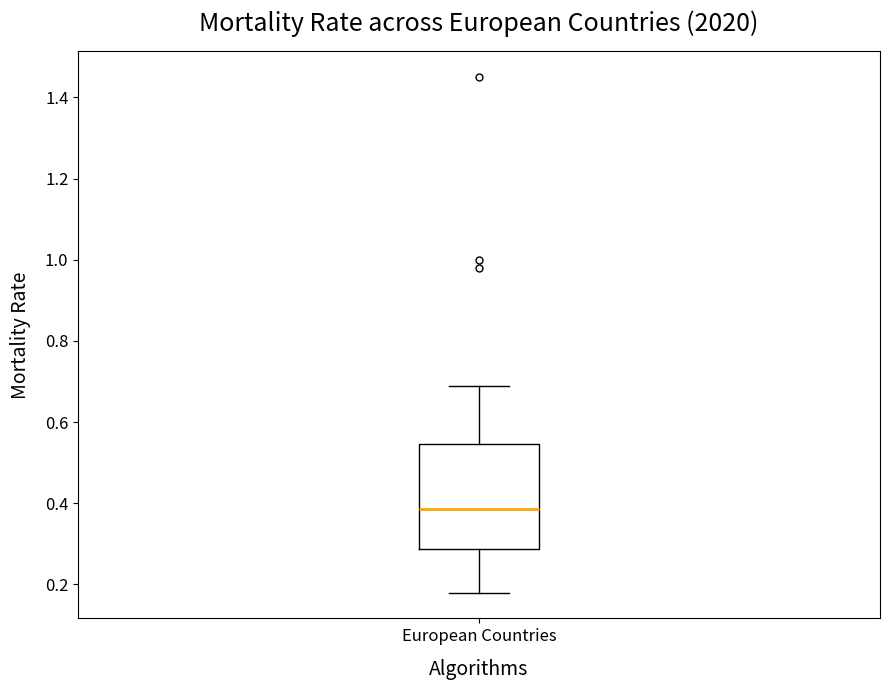

Read this box plot against the y-axis: the position of the median line, the range covered by the box, and the ends of both whiskers. The values are not printed on the chart, so give them approximately, as read against the axis.

median 0.38, box 0.28 to 0.54, whiskers 0.18 to 0.70